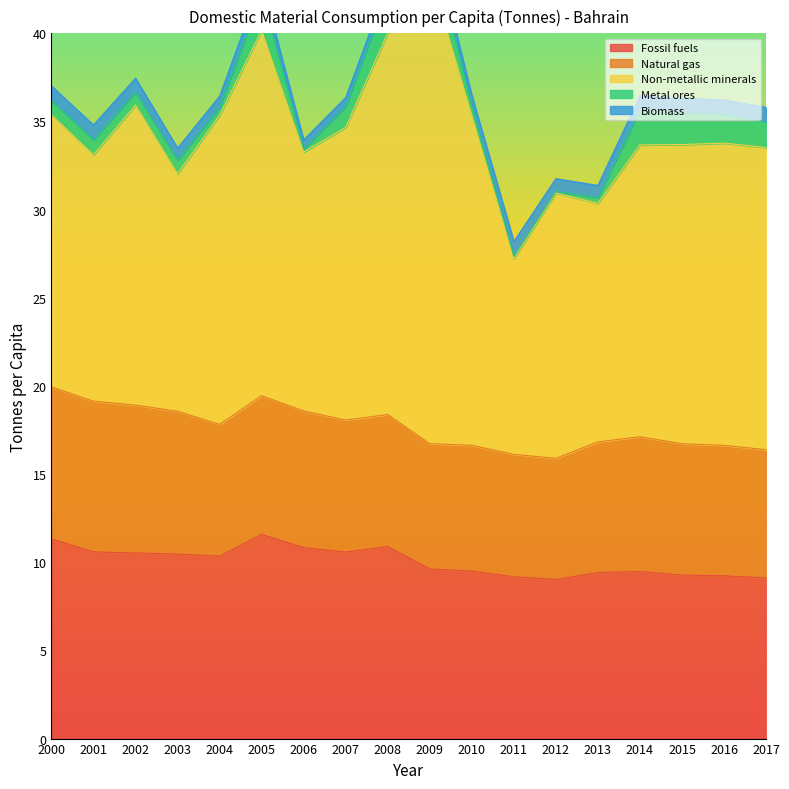

At which category does Non-metallic minerals reach its first local peak?

2002